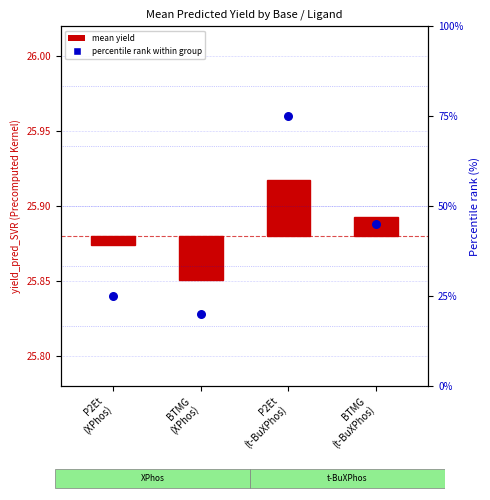

Approximately how many times larger is the value at P2Et
(XPhos) compared to P2Et
(t-BuXPhos)?

0.3